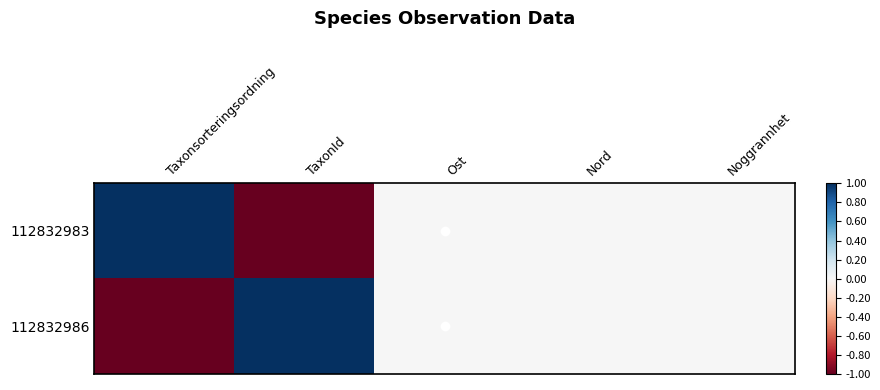

Reading right to left, transcribe all the data shown in this chart.

112832983: Noggrannhet=0	Nord=0	Ost=0	TaxonId=-1	Taxonsorteringsordning=1
112832986: Noggrannhet=0	Nord=0	Ost=0	TaxonId=1	Taxonsorteringsordning=-1